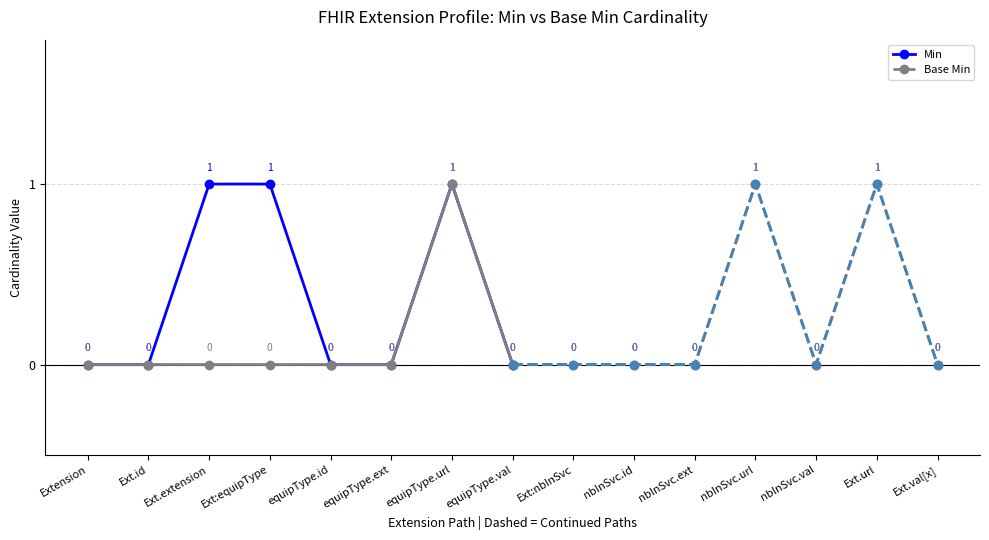

What is the maximum value for Base Min?

1